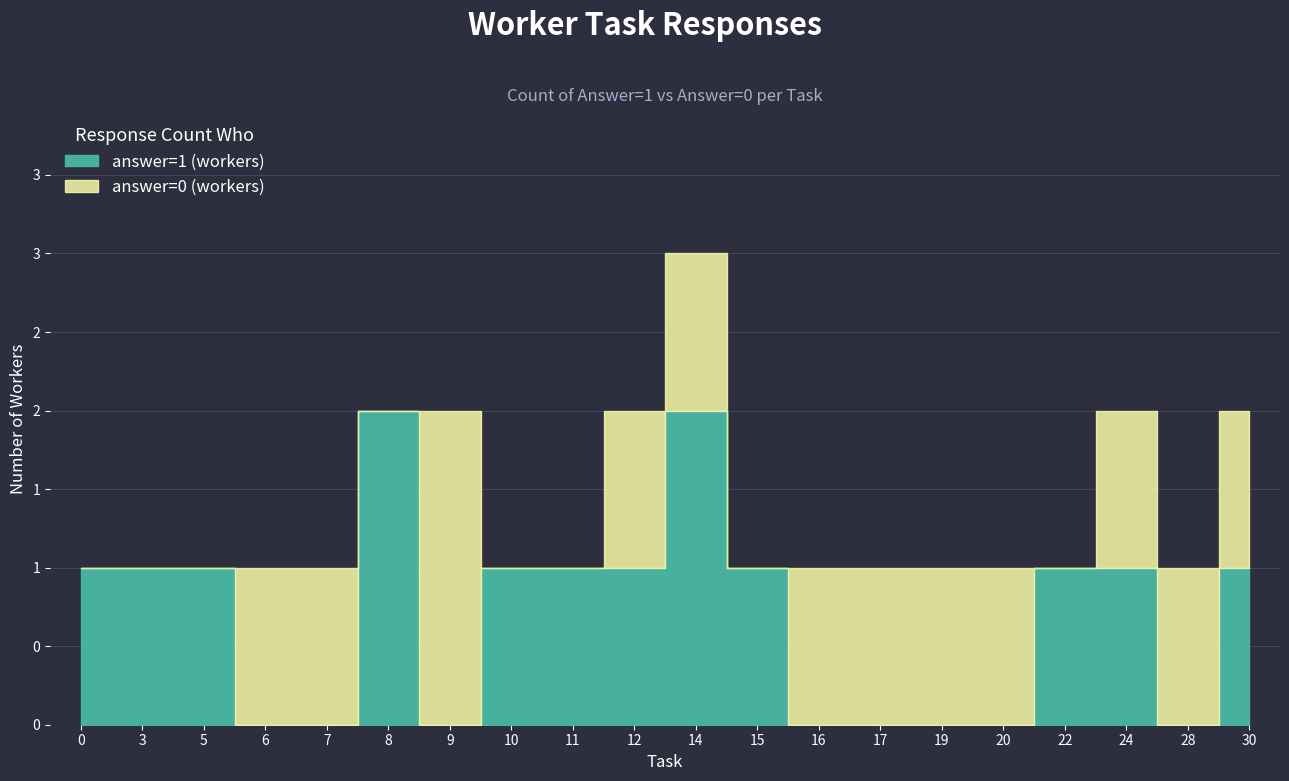

How many lines are shown in the chart?

2